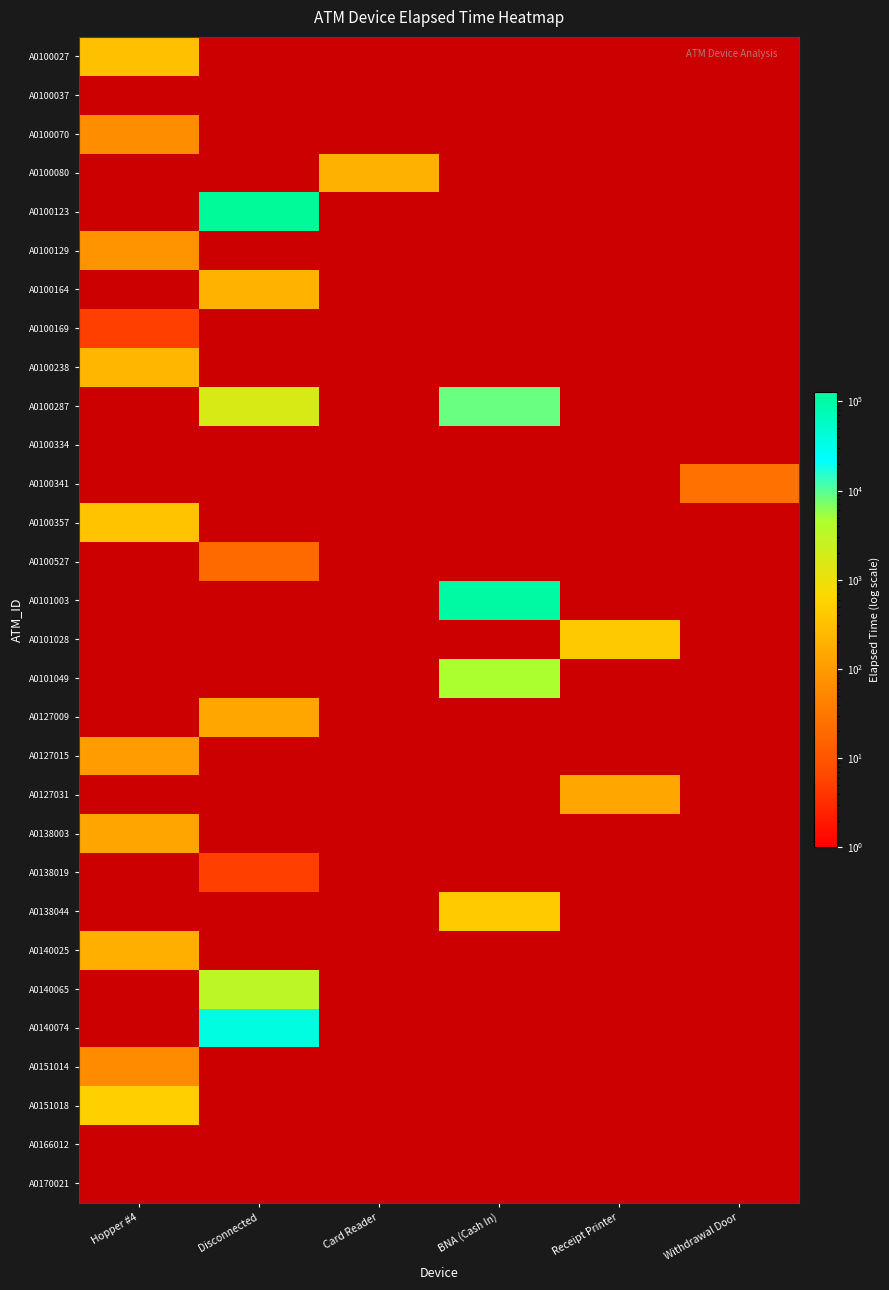

How many categories are shown in the chart?

6